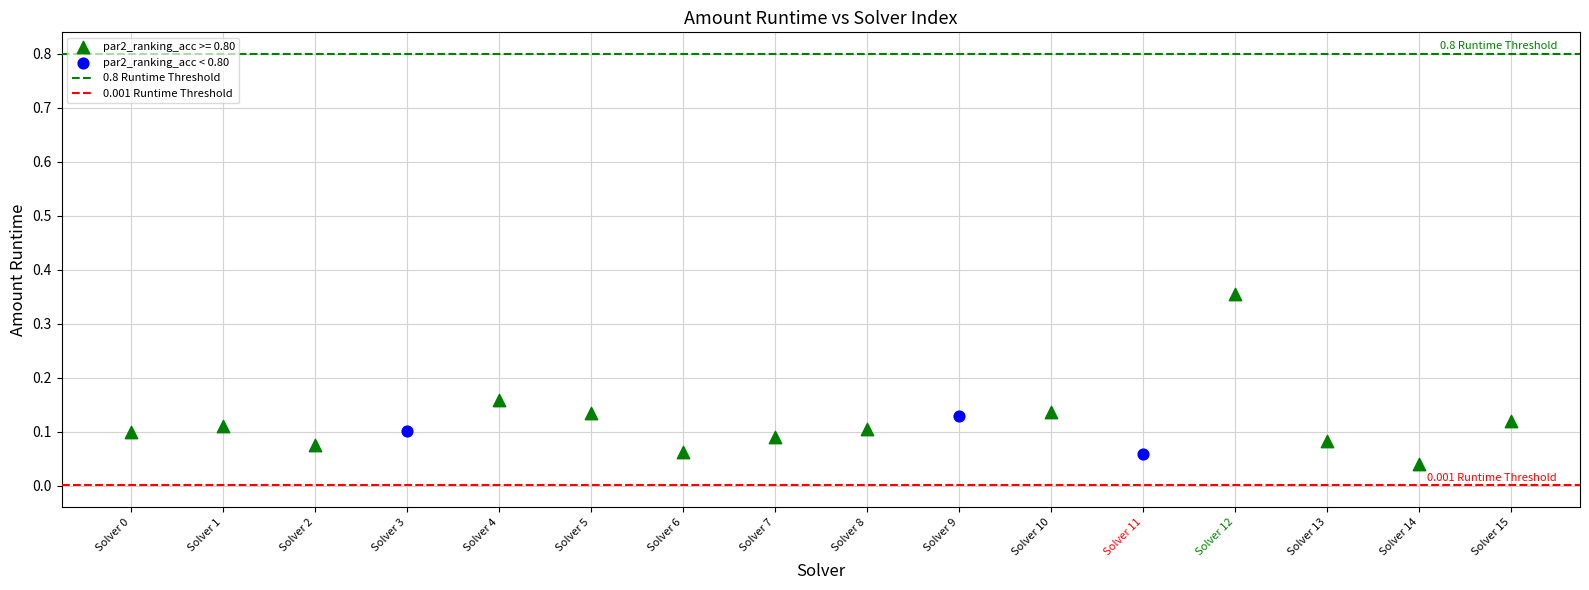

Which series has the largest Y range (max minus min)?

par2_ranking_acc >= 0.80